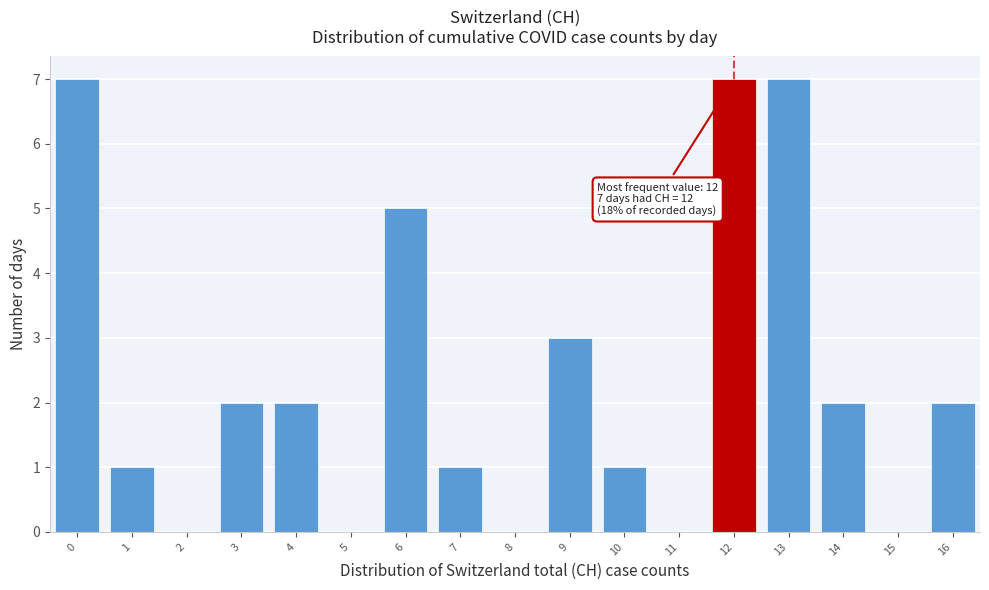

Reading right to left, what are all the values shown in this chart?

16=2	15=0	14=2	13=7	12=7	11=0	10=1	9=3	8=0	7=1	6=5	5=0	4=2	3=2	2=0	1=1	0=7